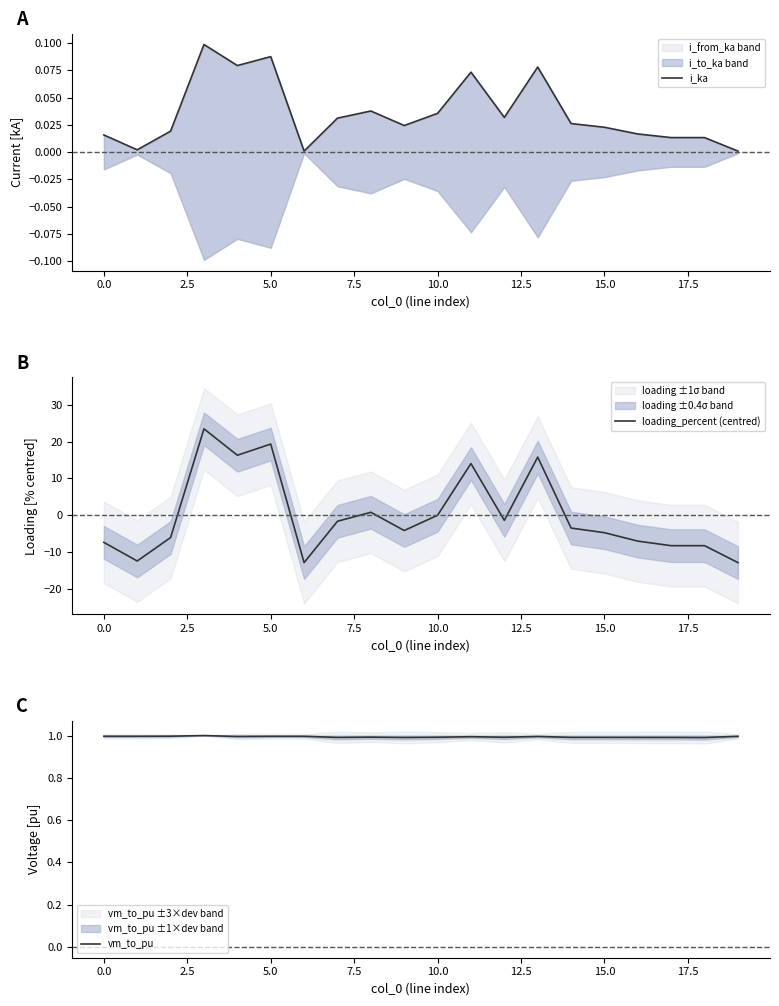

How many values in loading_percent (centred) are below zero?

13